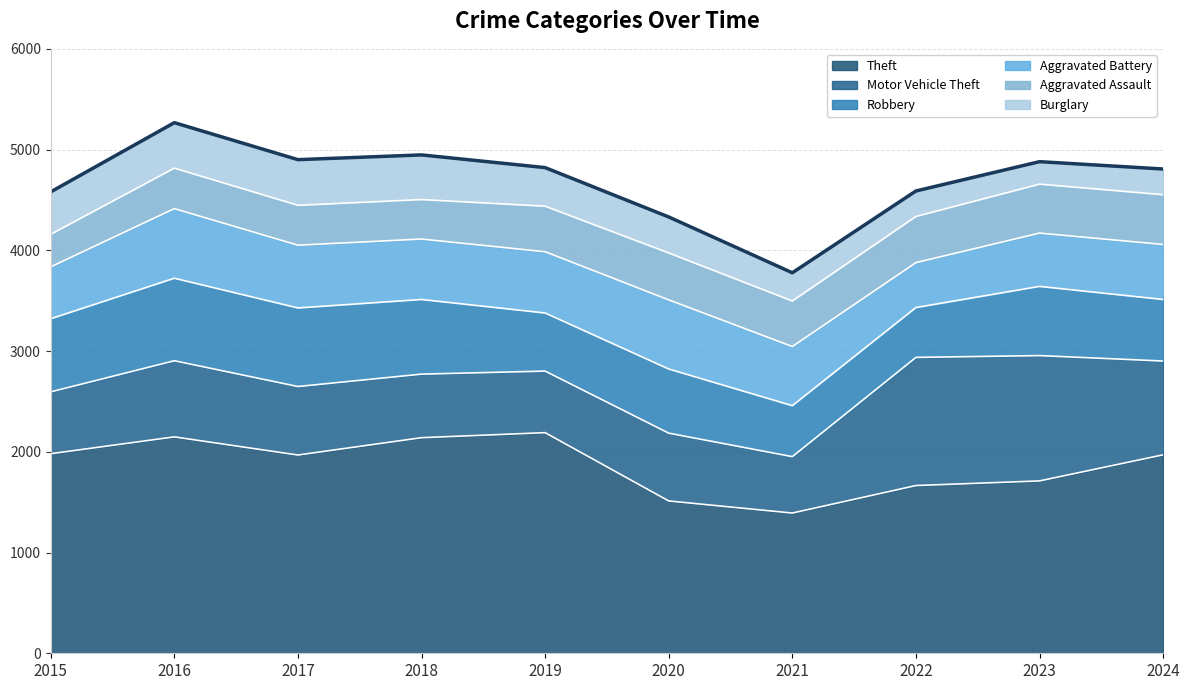

List the series in order of their peak value, highest first.

Theft, Motor Vehicle Theft, Robbery, Aggravated Battery, Aggravated Assault, Burglary